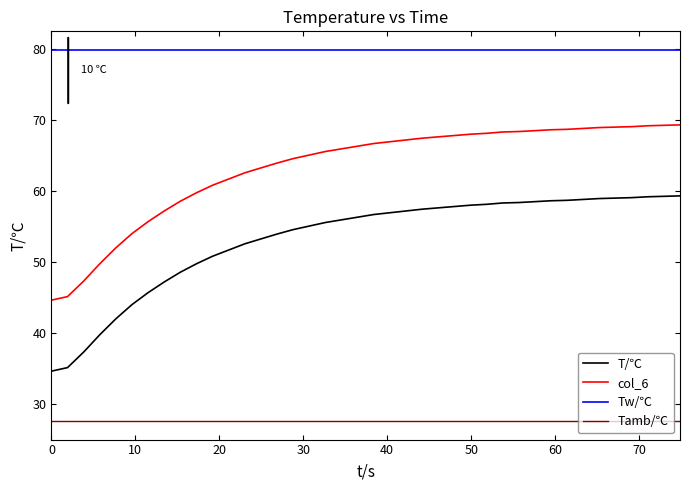

How many distinct data groups are displayed?

4